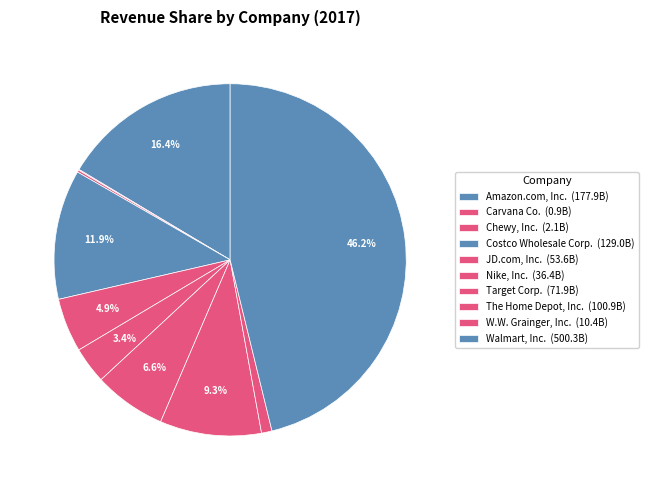

Which category has the biggest portion of the pie?

Walmart, Inc.